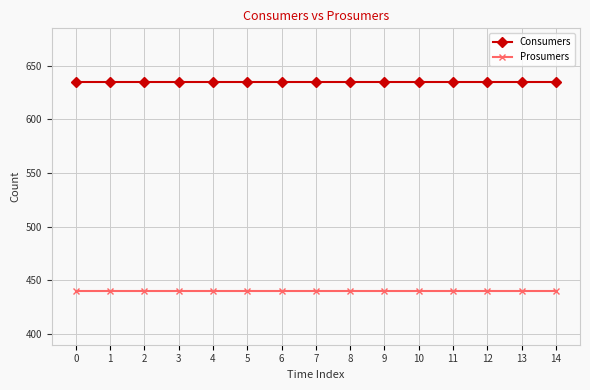

What is the spread (max minus min) of values at 5?

195